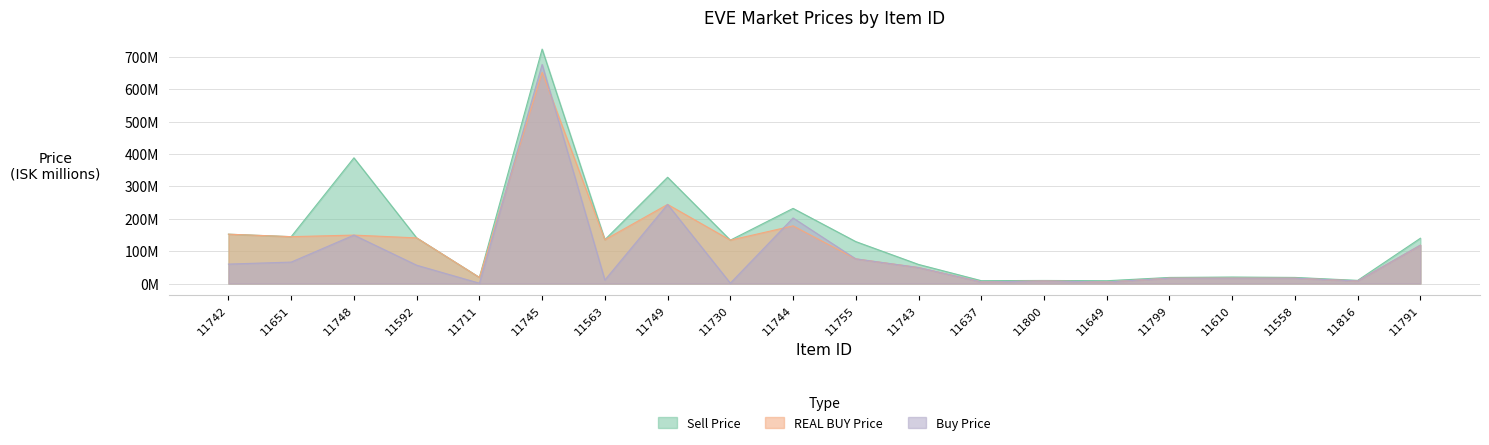

In REAL BUY Price, how many points are higher than both neighbors (excluding endpoints)?

6